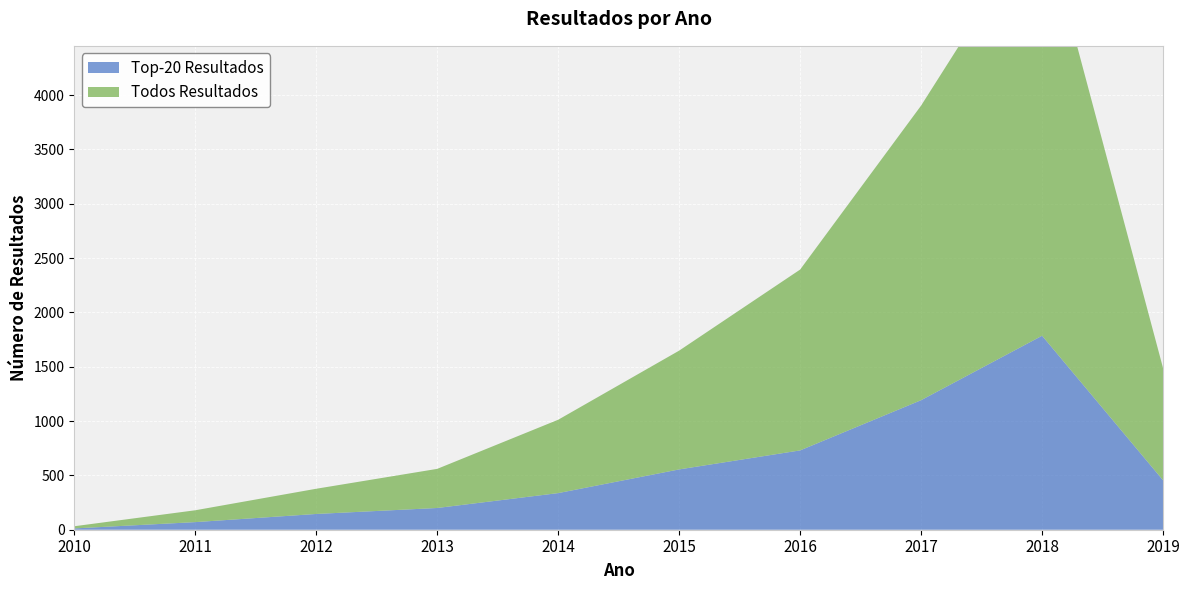

Reading left to right, list all the values displayed in this chart.

Top-20 Resultados: 12	70	145	200	337	555	730	1192	1785	455
Todos Resultados: 20	109	232	360	675	1093	1664	2711	3872	1032